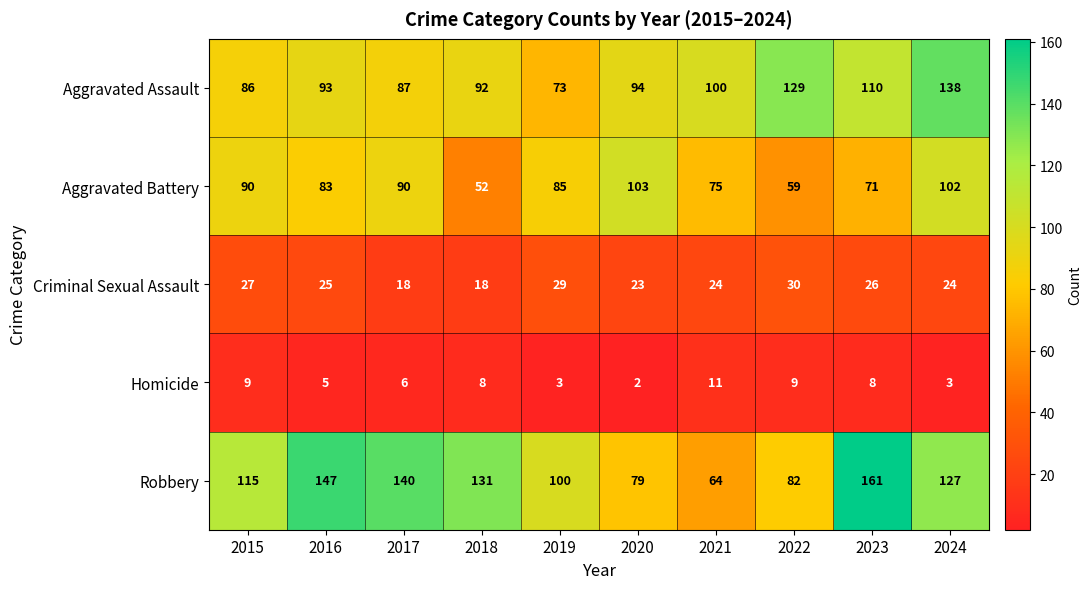

At 2020, list the series in order from largest to smallest.

Aggravated Battery, Aggravated Assault, Robbery, Criminal Sexual Assault, Homicide